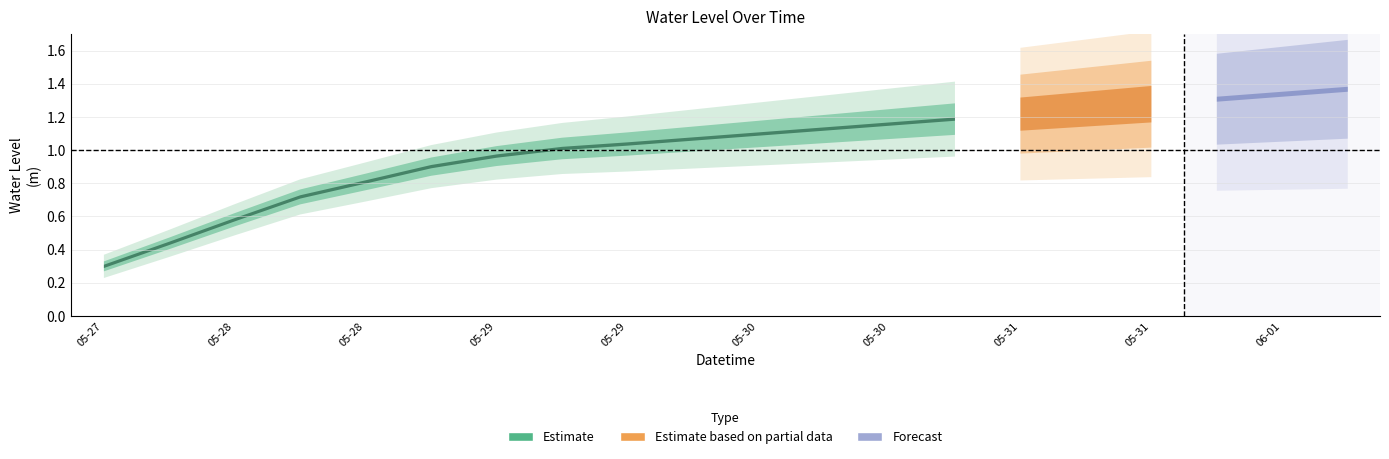

What is the maximum value shown in the chart?

1.4